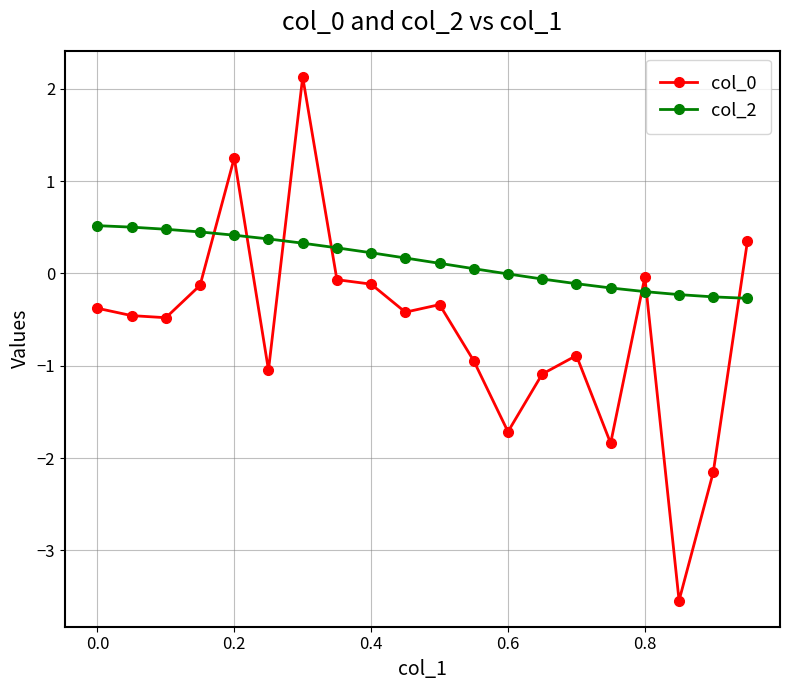

How many lines are shown in the chart?

2